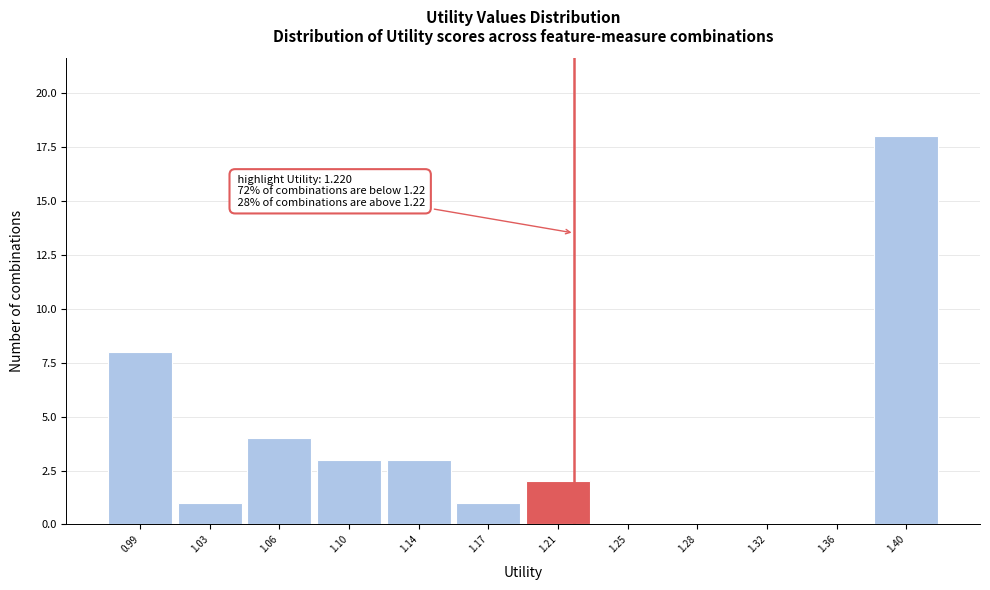

Reading left to right, list all the values displayed in this chart.

0.99=8	1.03=1	1.06=4	1.10=3	1.14=3	1.17=1	1.21=2	1.25=0	1.28=0	1.32=0	1.36=0	1.40=18